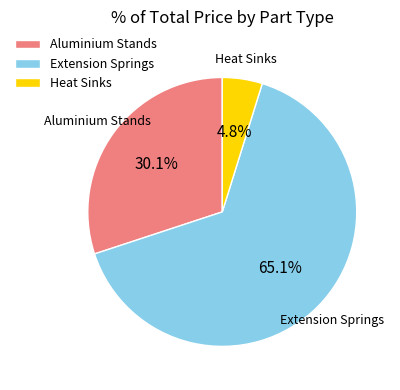

To the nearest percent, what is the difference between the Aluminium Stands and Heat Sinks slice percentages?

25%